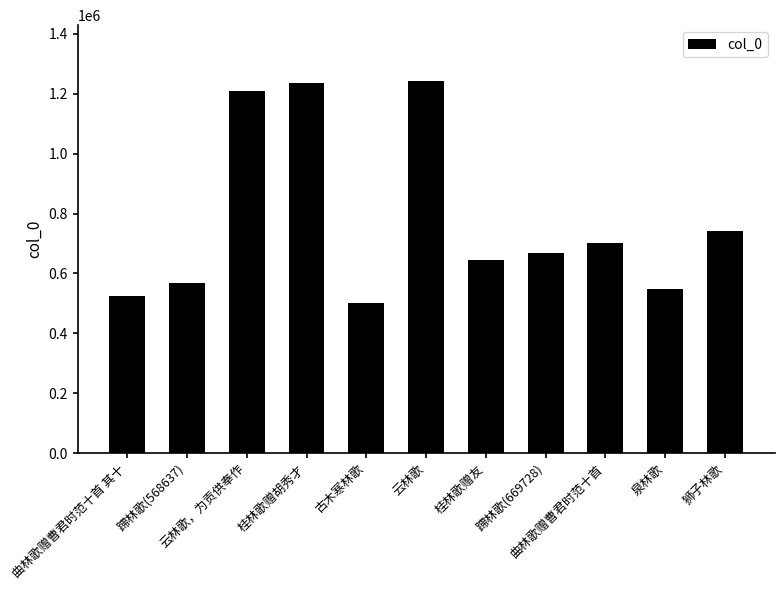

How many data points are less than 669728?

5